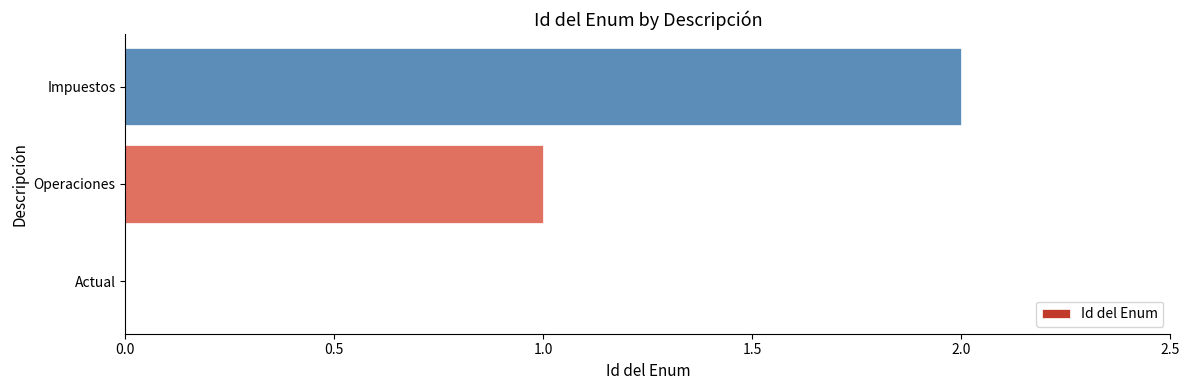

What is the change in value from Actual to Impuestos?

+2